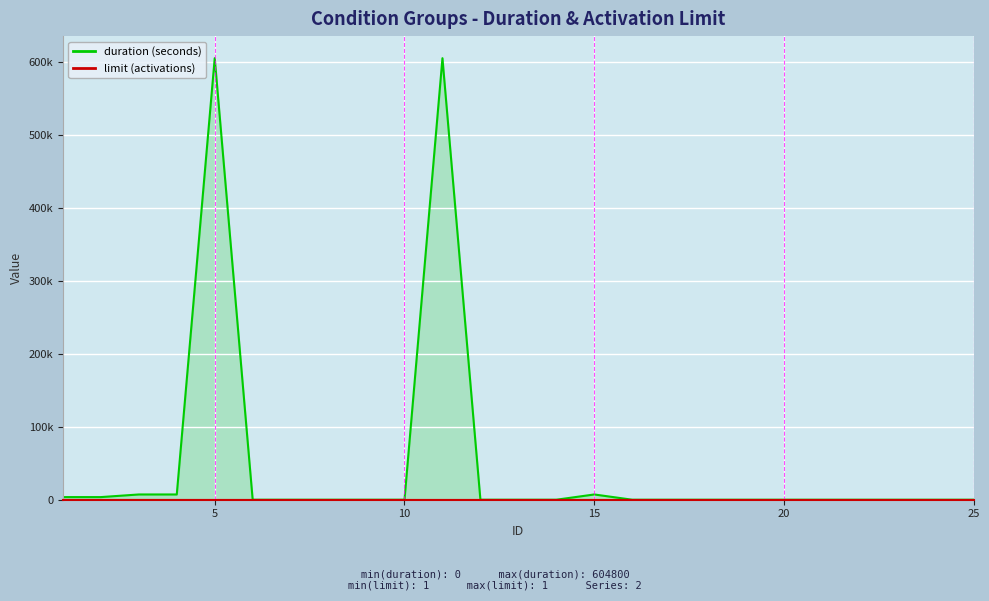

Does the chart display data point markers on the line(s)?

No